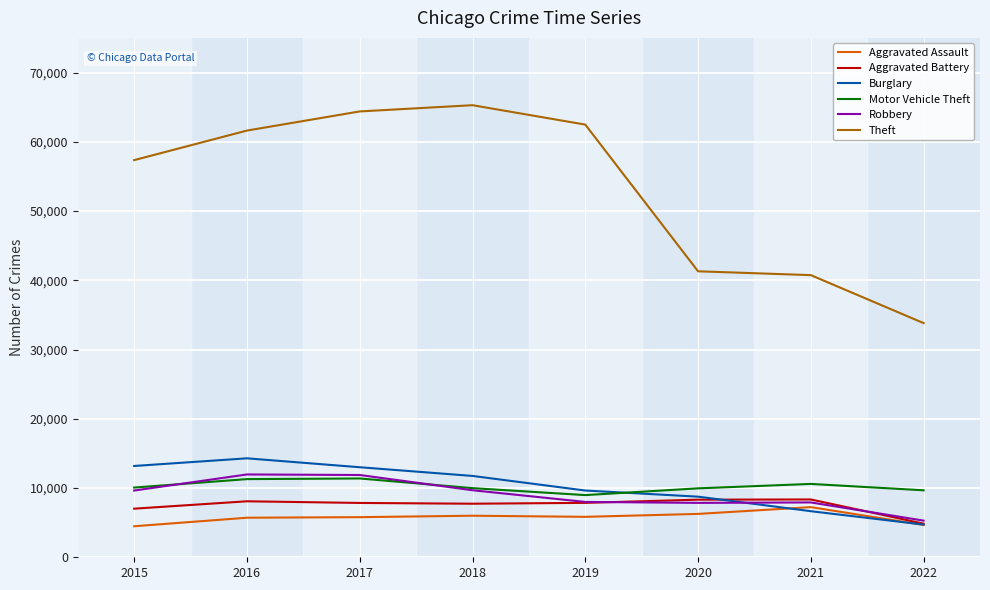

True or false: Burglary and Theft intersect in this chart.

False